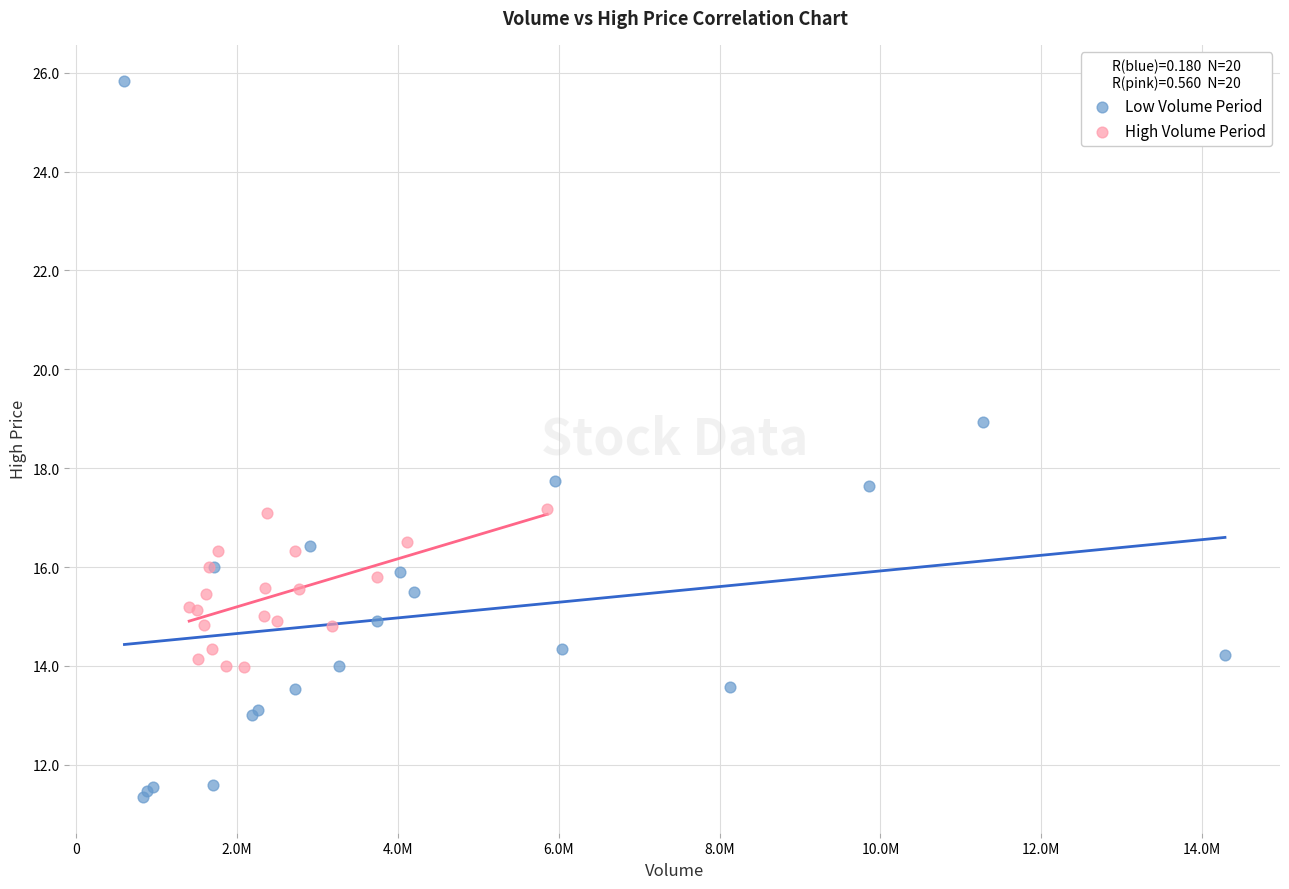

Which series has the largest Y range (max minus min)?

Low Volume Period